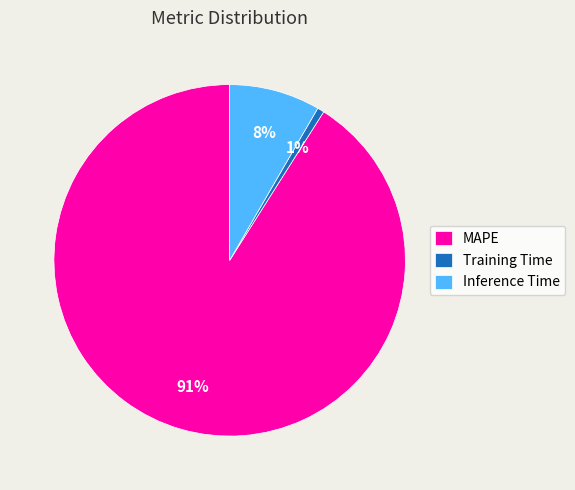

How many segments does this pie chart have?

3